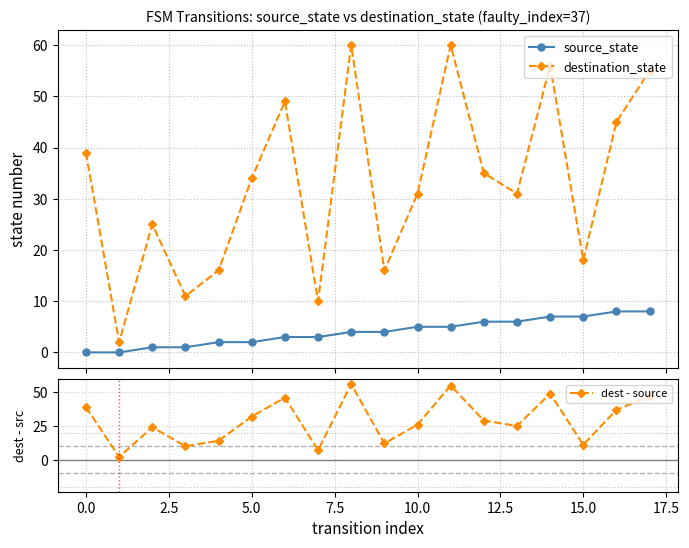

Which series has the widest spread of values?

destination_state